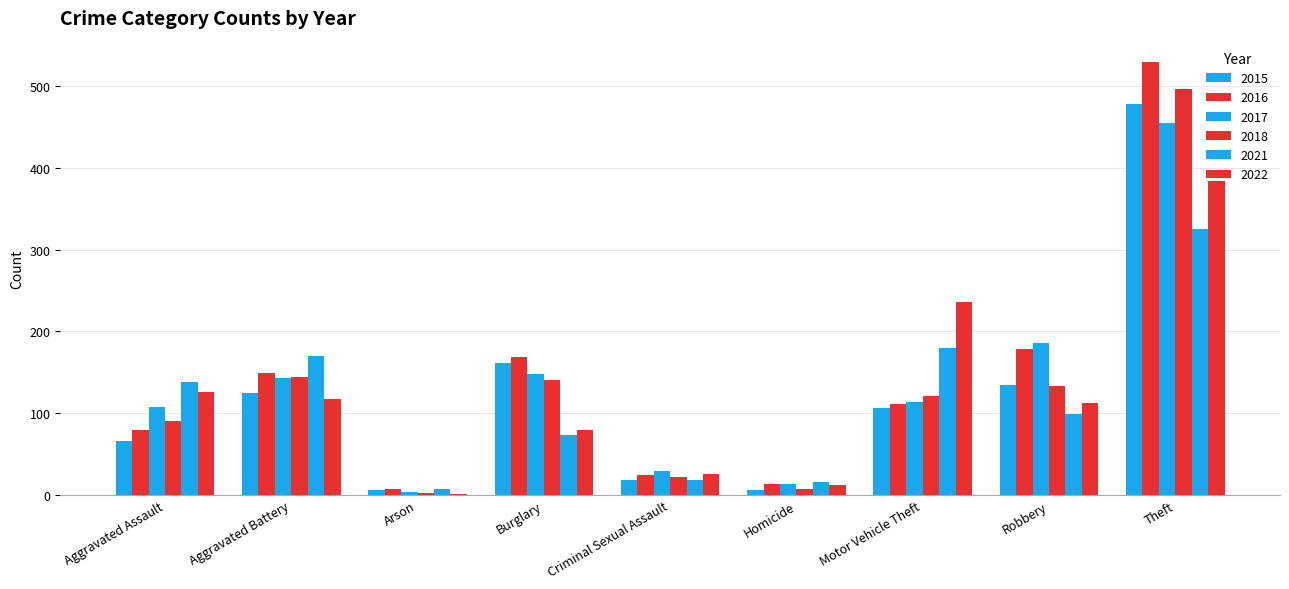

Are the bars grouped side by side (vs. stacked)?

Yes